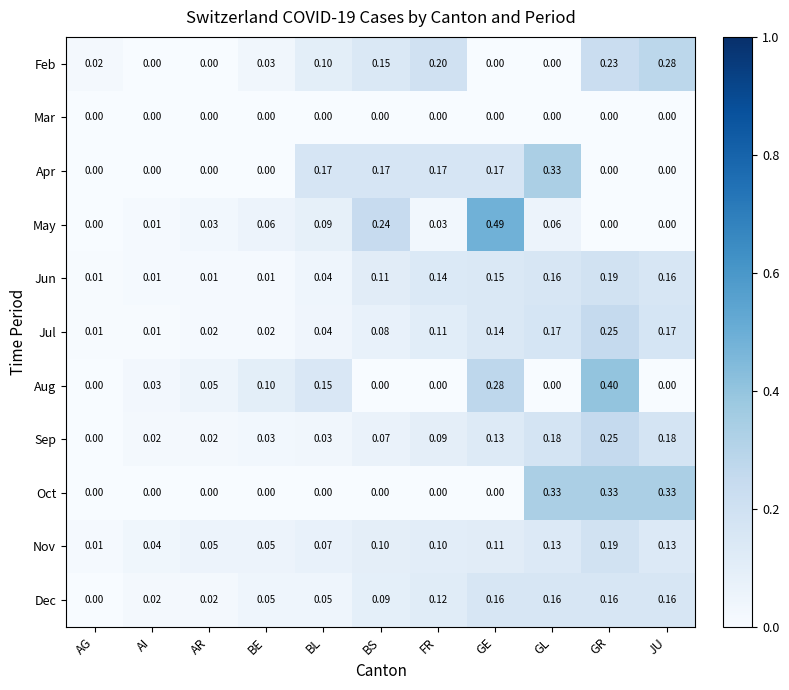

At which category is the sum across all series the highest?

GR